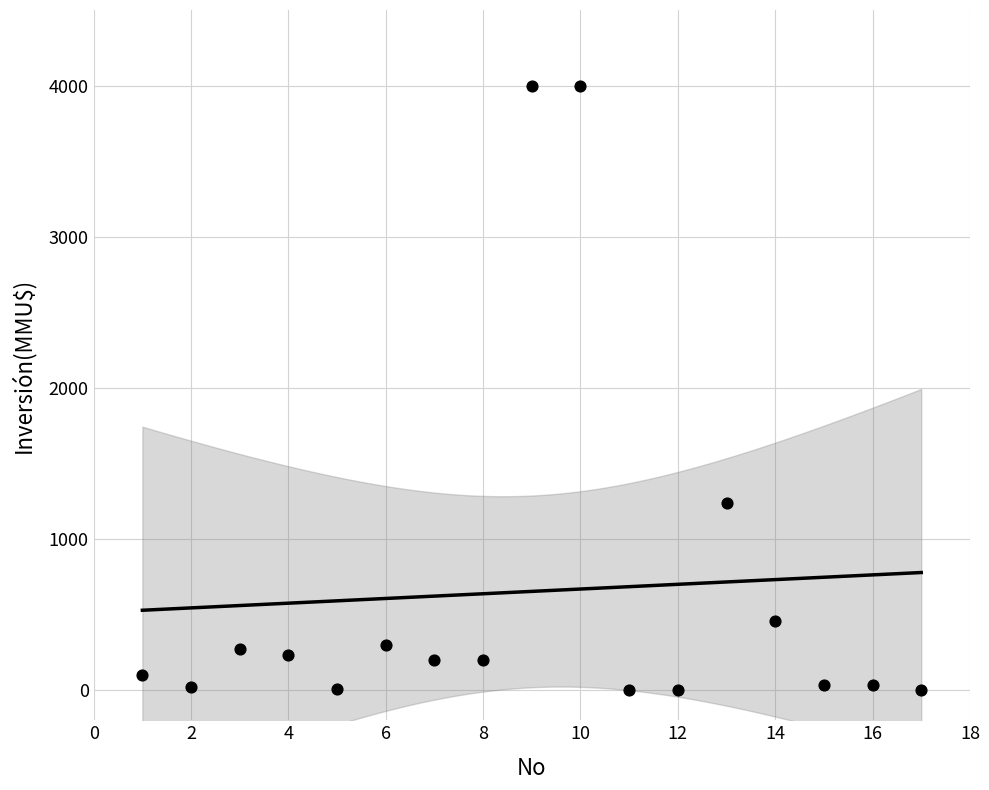

What Y value in the scatter plot is closest to 2000?

1240